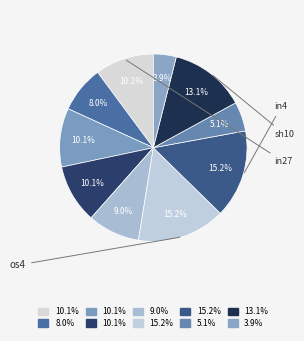

How many segments does this pie chart have?

10